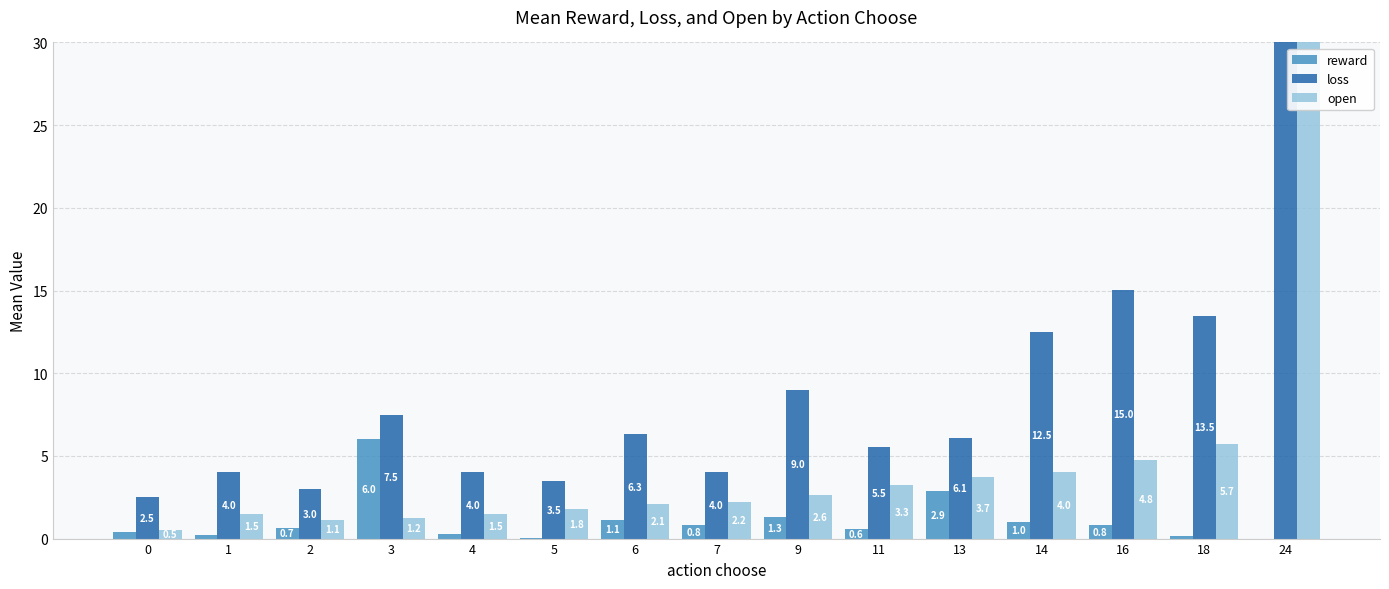

Reading left to right, transcribe all the data shown in this chart.

reward: 0=0.4	1=0.2	2=0.7	3=6.0	4=0.2	5=0.1	6=1.1	7=0.8	9=1.3	11=0.6	13=2.9	14=1.0	16=0.8	18=0.1	24=0.0
loss: 0=2.5	1=4.0	2=3.0	3=7.5	4=4.0	5=3.5	6=6.3	7=4.0	9=9.0	11=5.5	13=6.1	14=12.5	16=15.0	18=13.5	24=210.0
open: 0=0.5	1=1.5	2=1.1	3=1.2	4=1.5	5=1.8	6=2.1	7=2.2	9=2.6	11=3.3	13=3.7	14=4.0	16=4.8	18=5.7	24=110.0